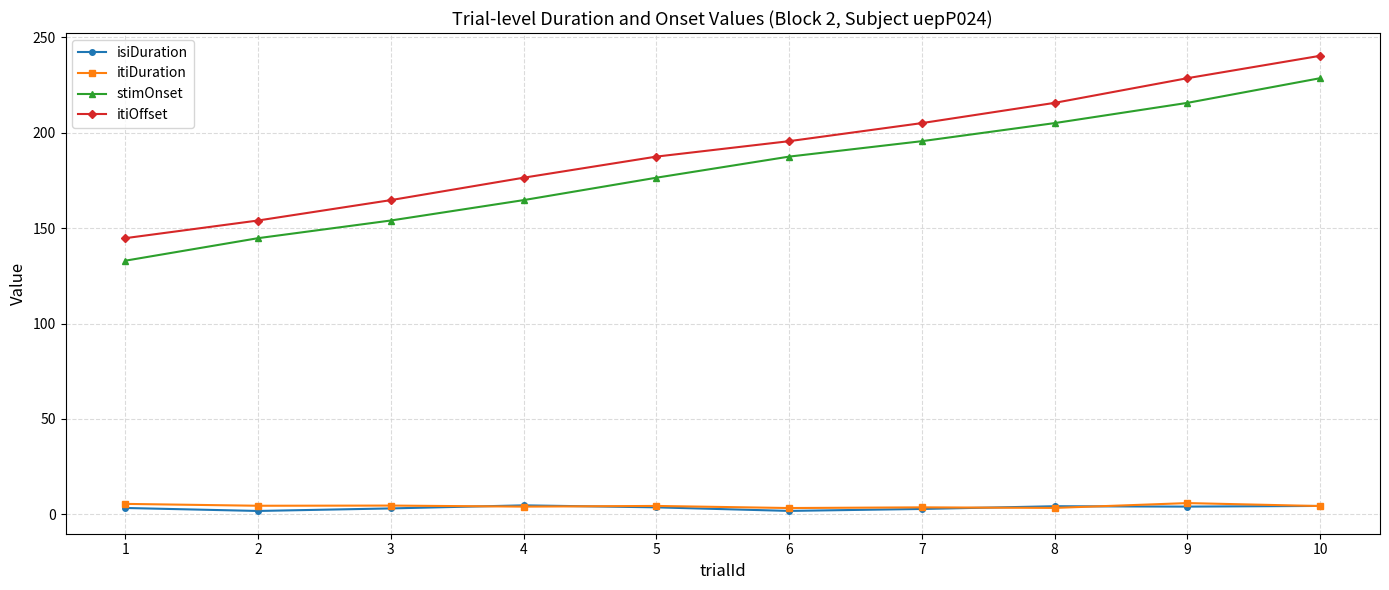

At which category is the sum across all series the highest?

10